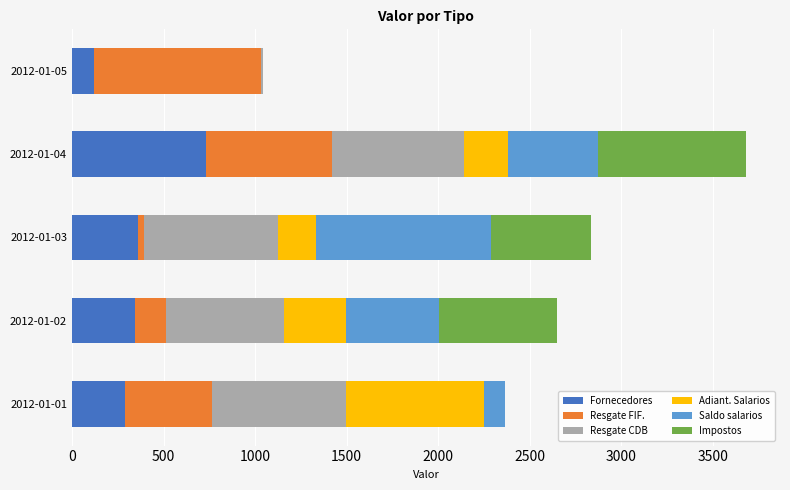

At which category is the sum across all series the highest?

2012-01-04